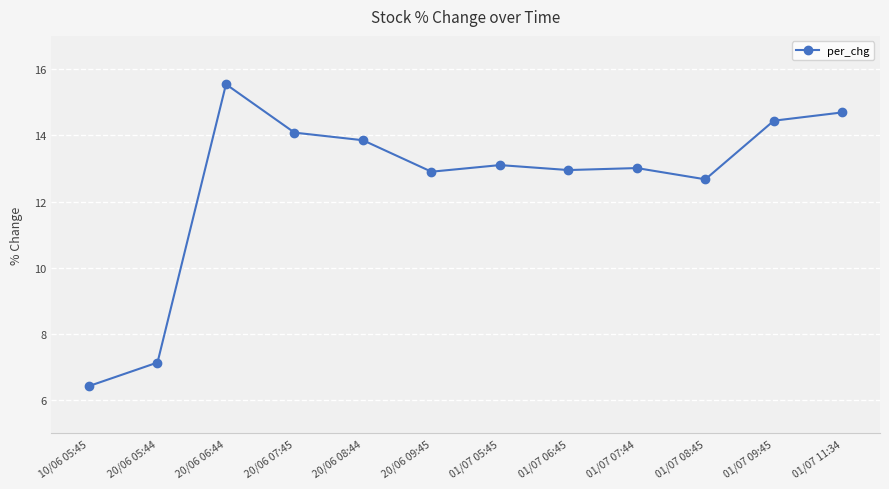

The chart shows a value of 6.4 at 10/06 05:45. True or false?

True